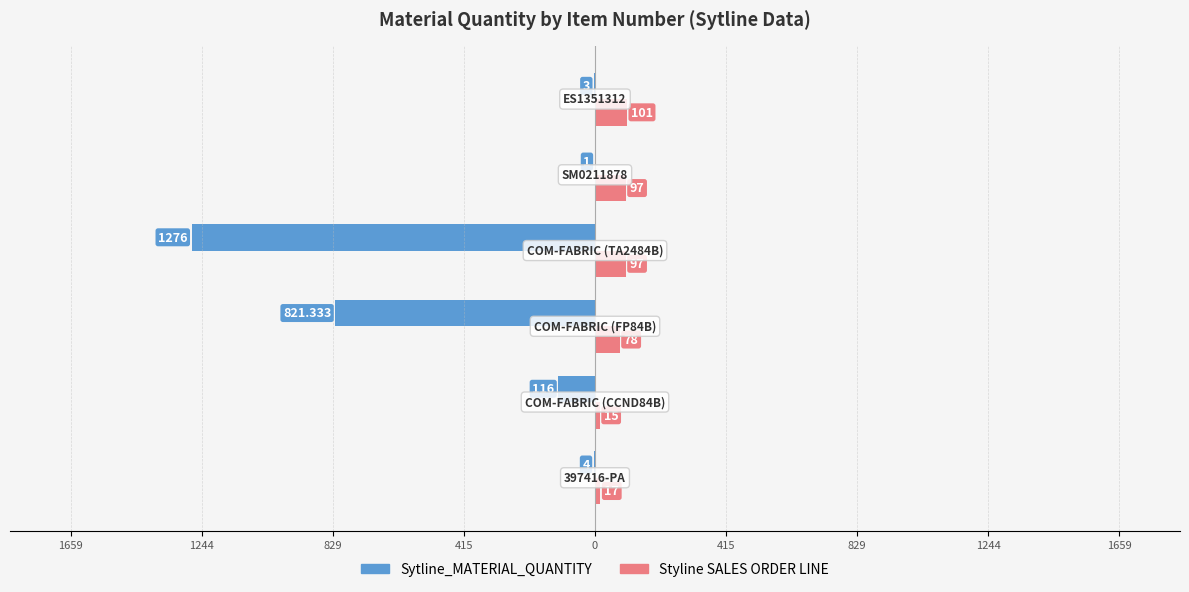

What are all the series names shown in the legend?

Sytline_MATERIAL_QUANTITY, Styline SALES ORDER LINE